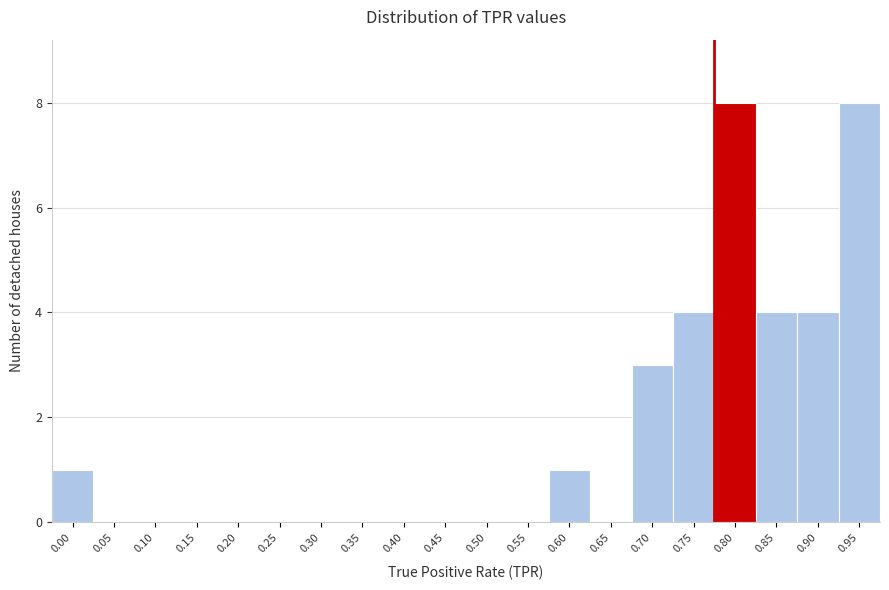

Reading right to left, transcribe all the data shown in this chart.

0.95=8	0.90=4	0.85=4	0.80=8	0.75=4	0.70=3	0.65=0	0.60=1	0.55=0	0.50=0	0.45=0	0.40=0	0.35=0	0.30=0	0.25=0	0.20=0	0.15=0	0.10=0	0.05=0	0.00=1